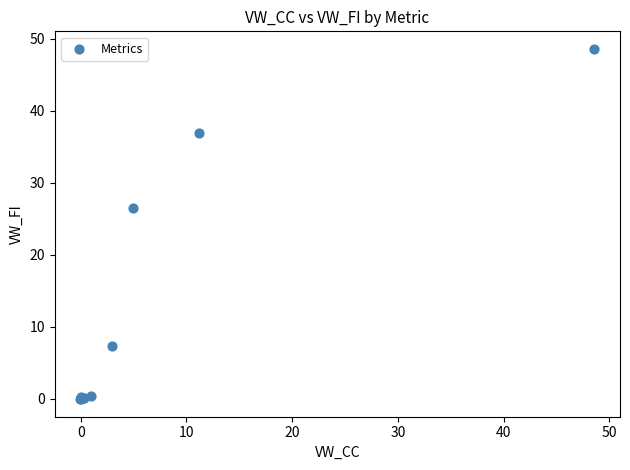

What Y value in the scatter plot is closest to 24?

26.5